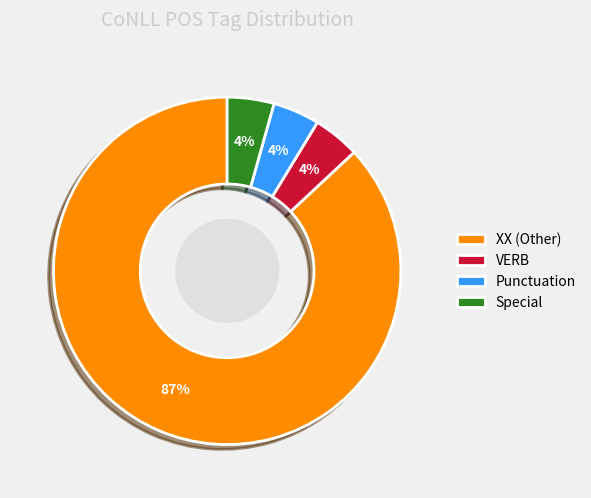

What percentage is the VERB slice, to the nearest percent?

4%